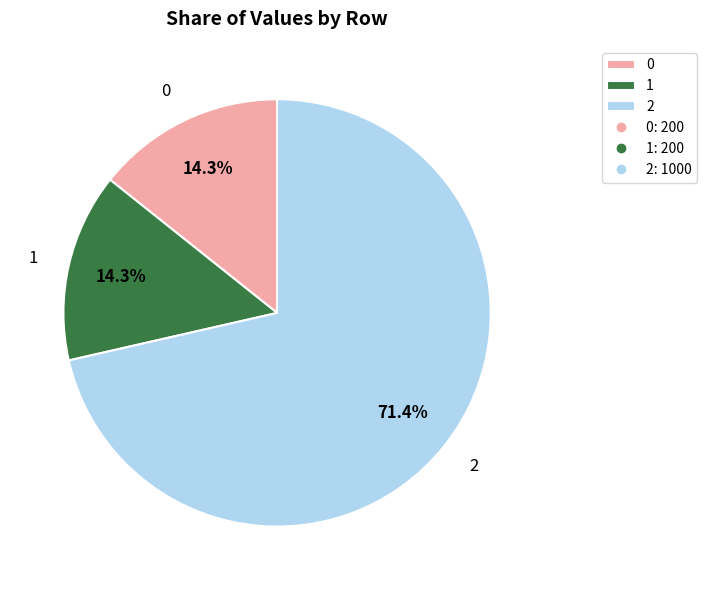

To the nearest percent, what portion does 0 represent?

14%